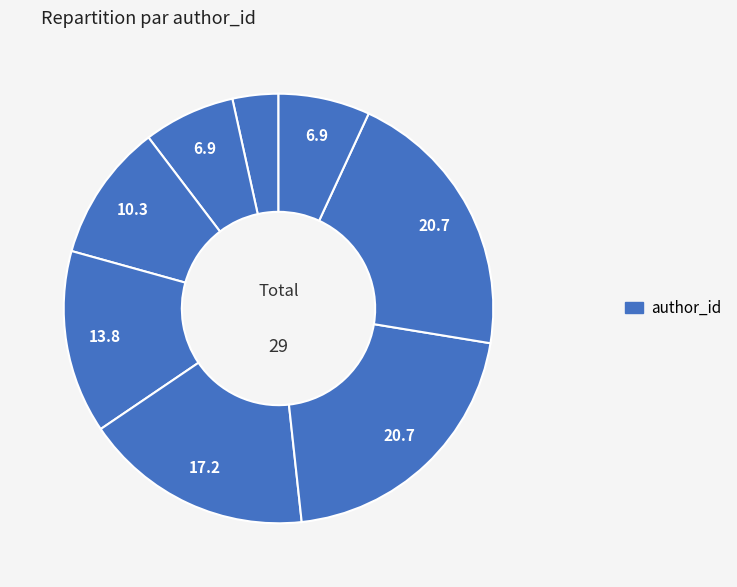

Rank the categories by value from highest to lowest.

Le mandat, Le docker noir, Les frasques d Einto, Maimouna, Le monde s effondre, Le miel amer, L enfer au paradis, le Crepuscule des temps anciens